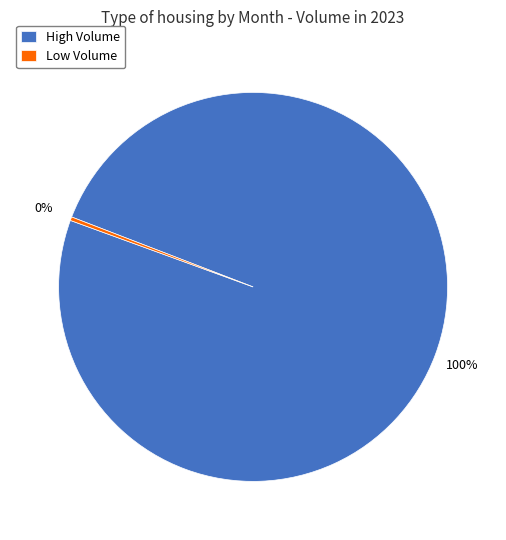

Is the sum of High Volume and Low Volume greater than half?

Yes